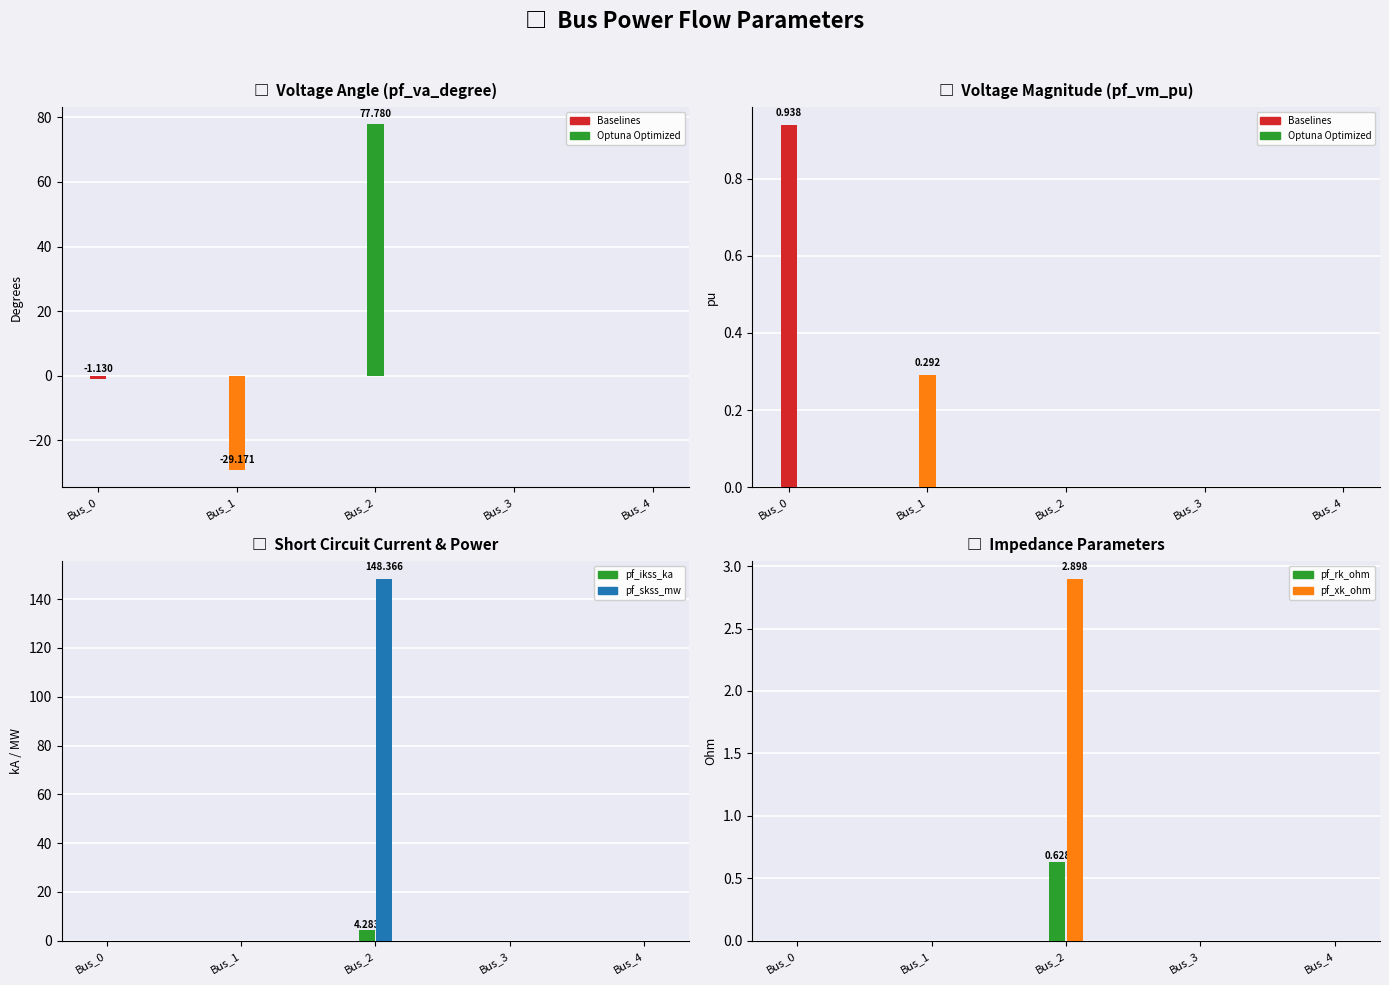

Which series changed the most between Bus_0 and Bus_1?

pf_va_degree